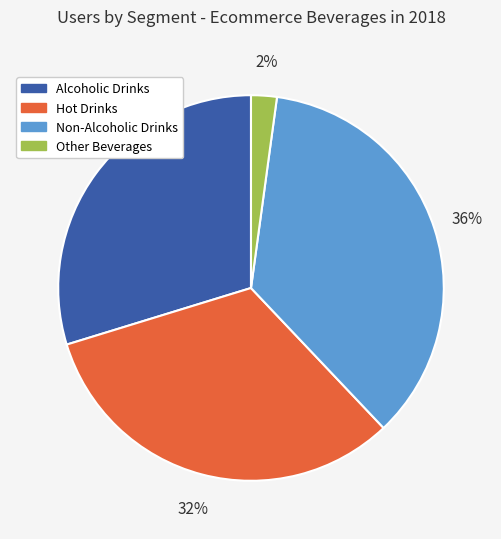

Does Alcoholic Drinks represent more than half of the total?

No